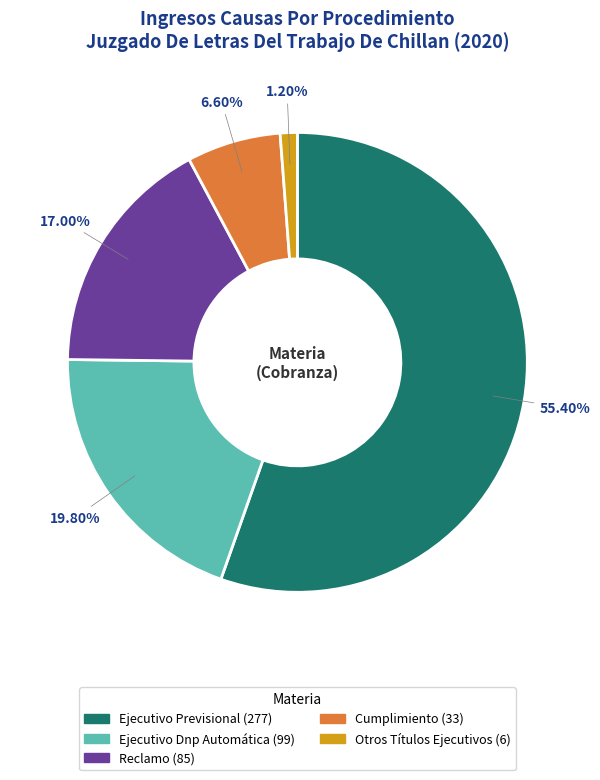

What is the ratio of the value at Cumplimiento to the value at Ejecutivo Dnp Automática?

0.3